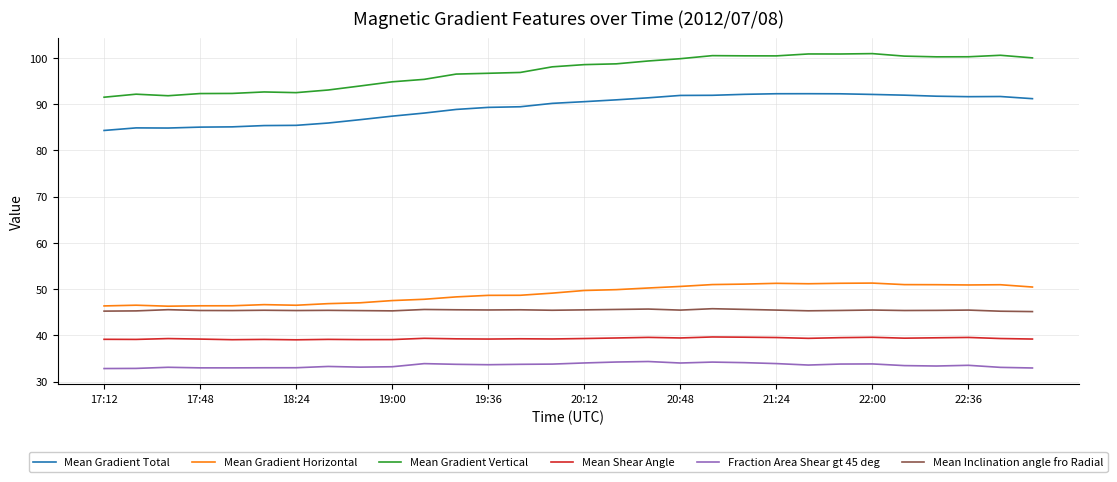

Rank the series by their maximum value, from lowest to highest.

Fraction Area Shear gt 45 deg, Mean Shear Angle, Mean Inclination angle fro Radial, Mean Gradient Horizontal, Mean Gradient Total, Mean Gradient Vertical